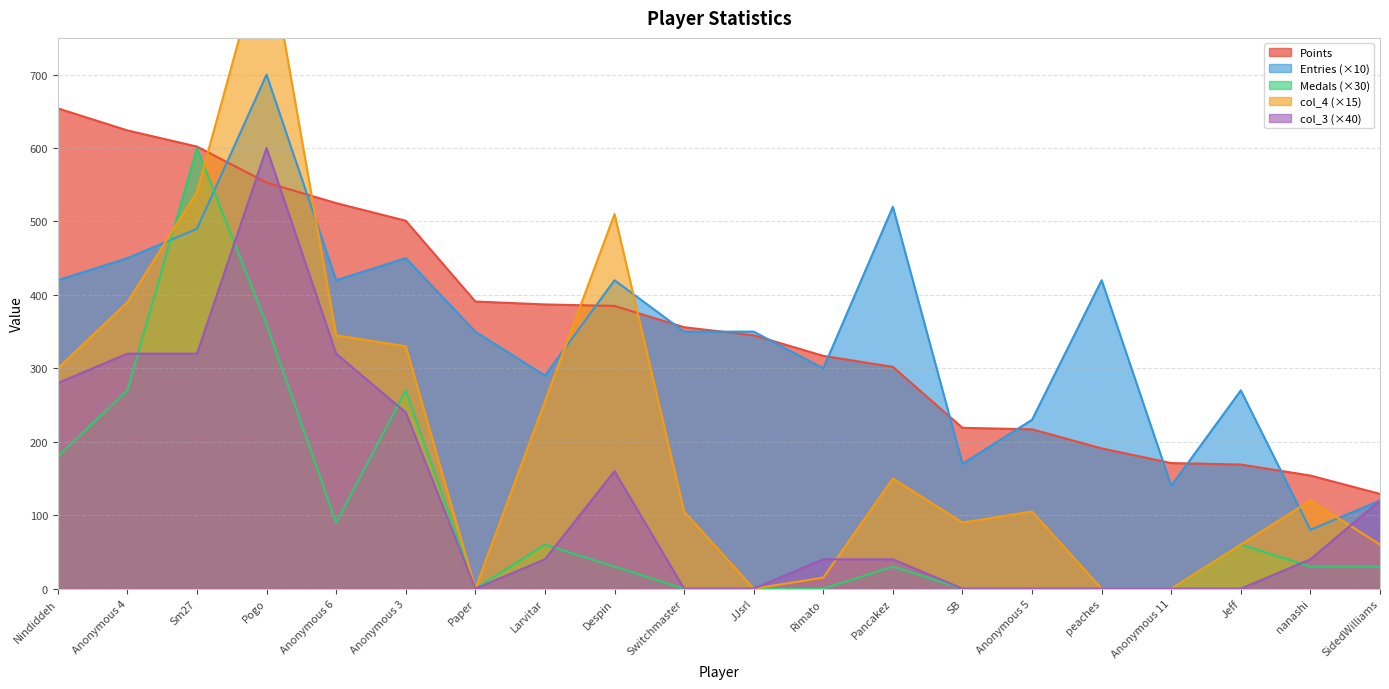

Between which two adjacent categories do col_4 and col_3 first intersect?

Rimato and Pancakez